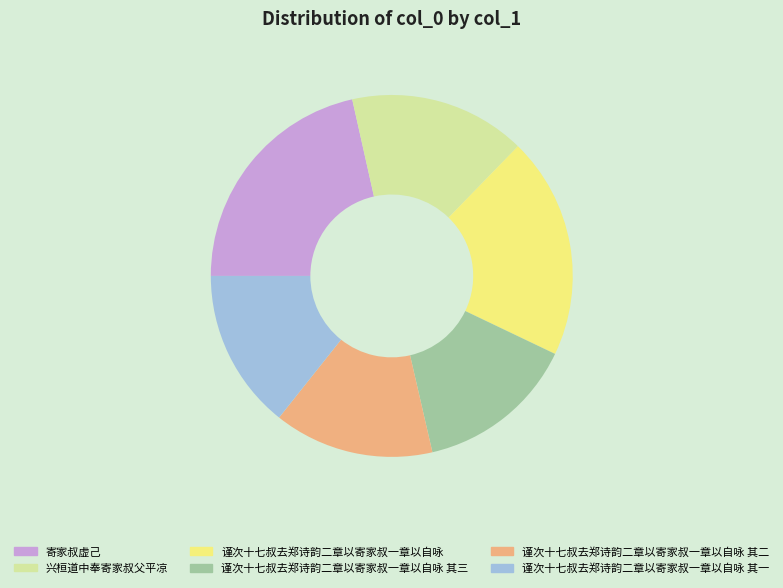

Combined, do 谨次十七叔去郑诗韵二章以寄家叔一章以自咏 其二 and 谨次十七叔去郑诗韵二章以寄家叔一章以自咏 其一 account for over 50%?

No